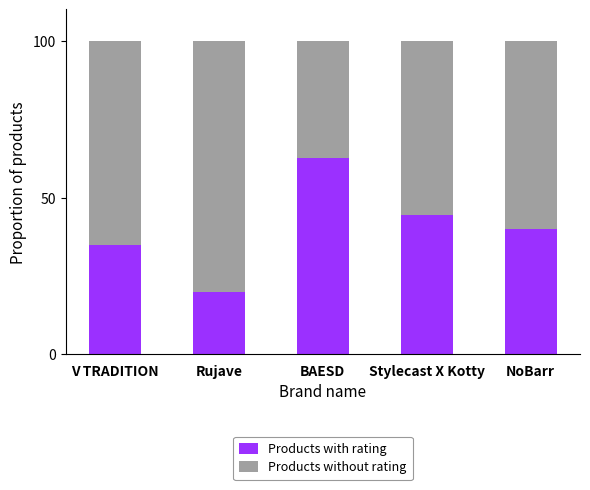

How many distinct data groups are displayed?

2